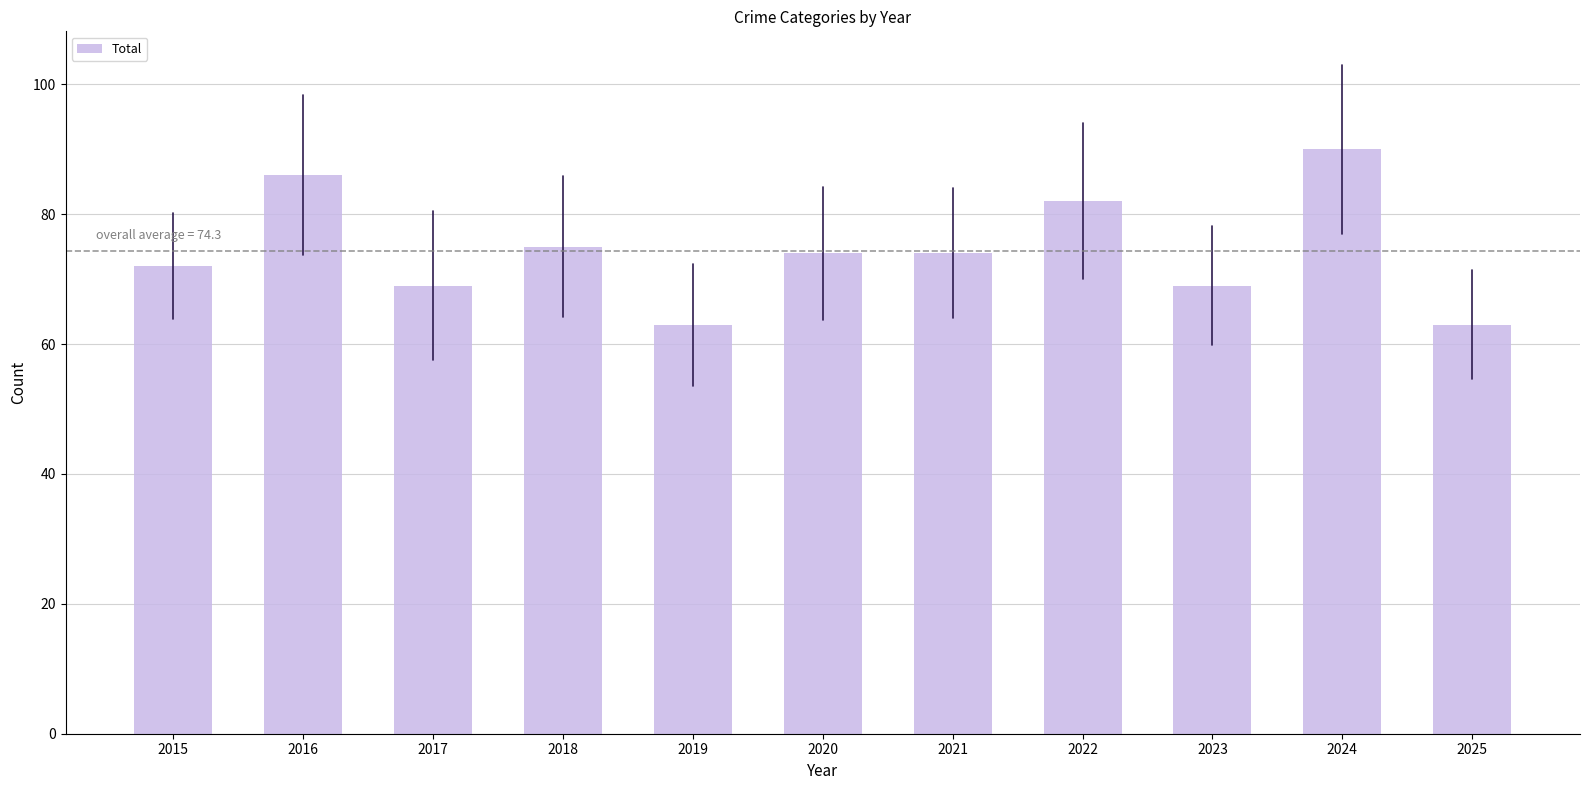

True or false: the data shows 63 at 2025.

True